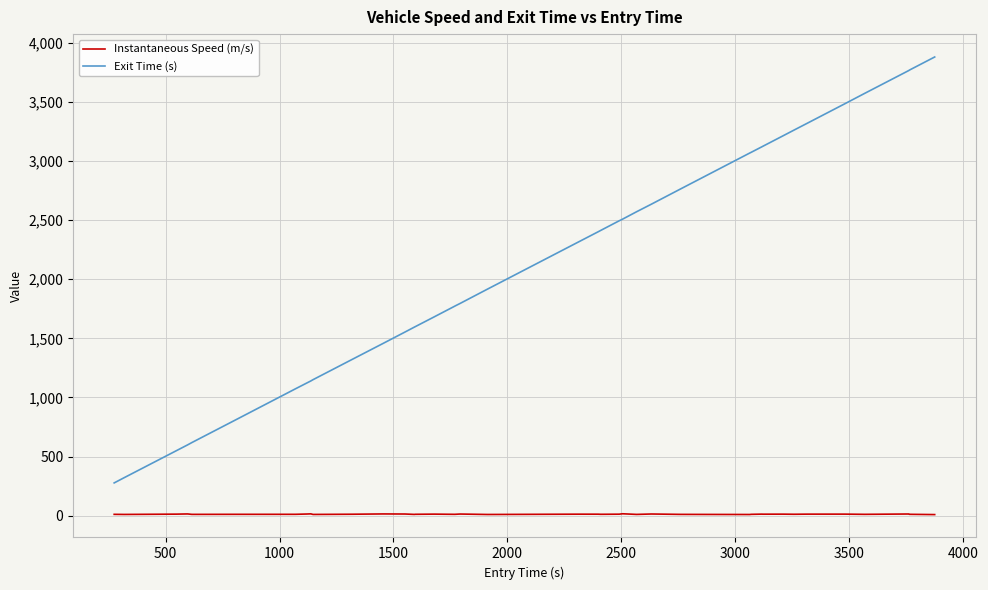

True or false: Exit Time (s) and Instantaneous Speed (m/s) cross at least once.

False